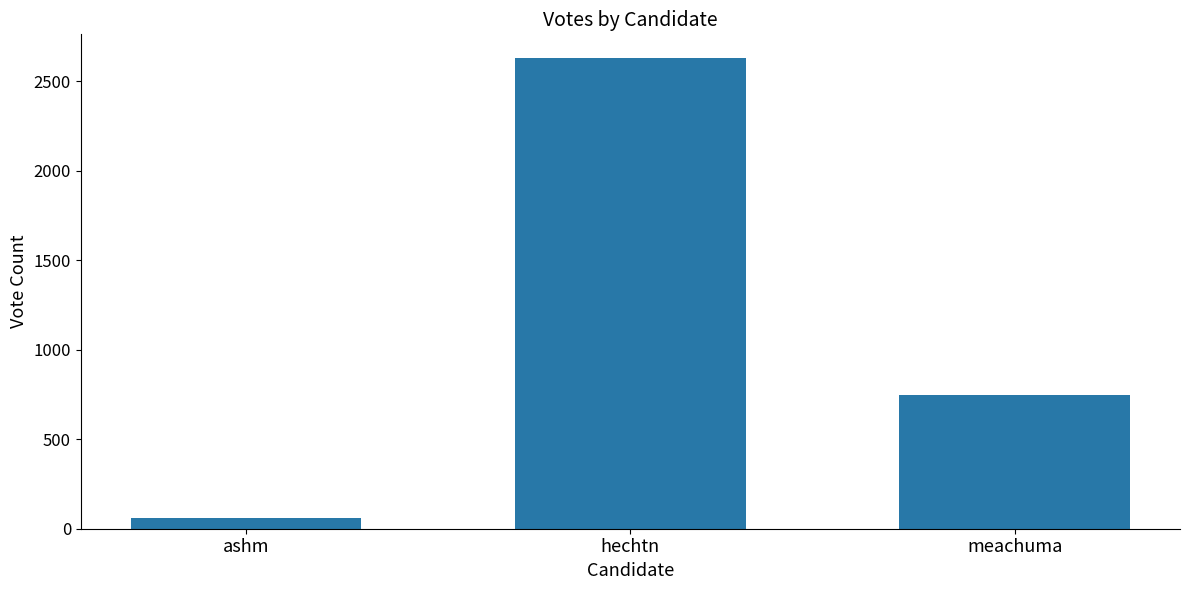

What is the difference between the values at hechtn and meachuma?

1882